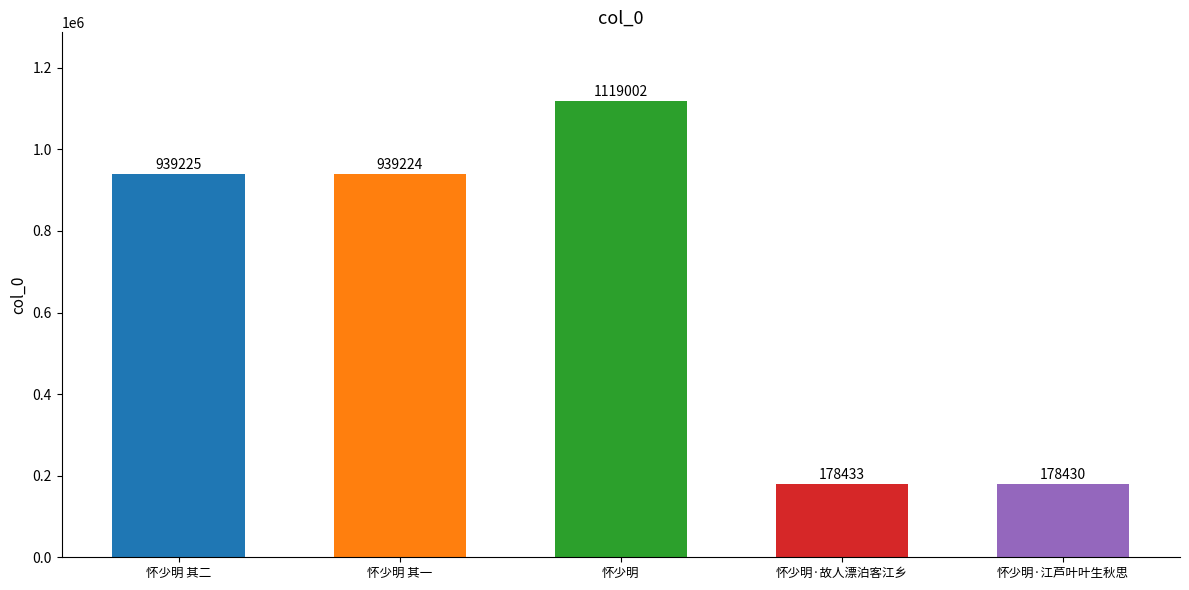

Reading right to left, what are all the values shown in this chart?

178430	178433	1119002	939224	939225